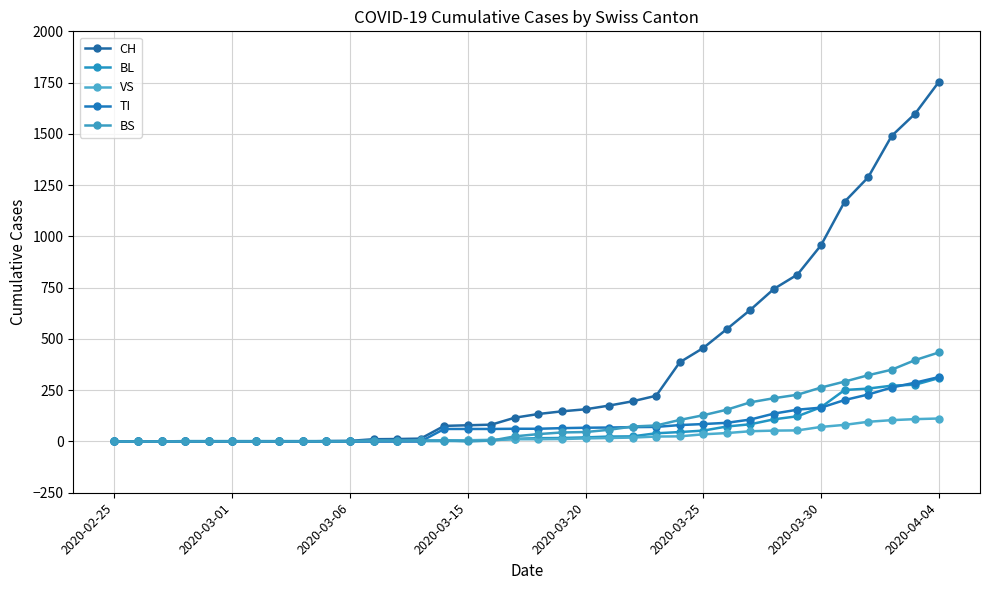

True or false: TI and CH cross at least once.

False